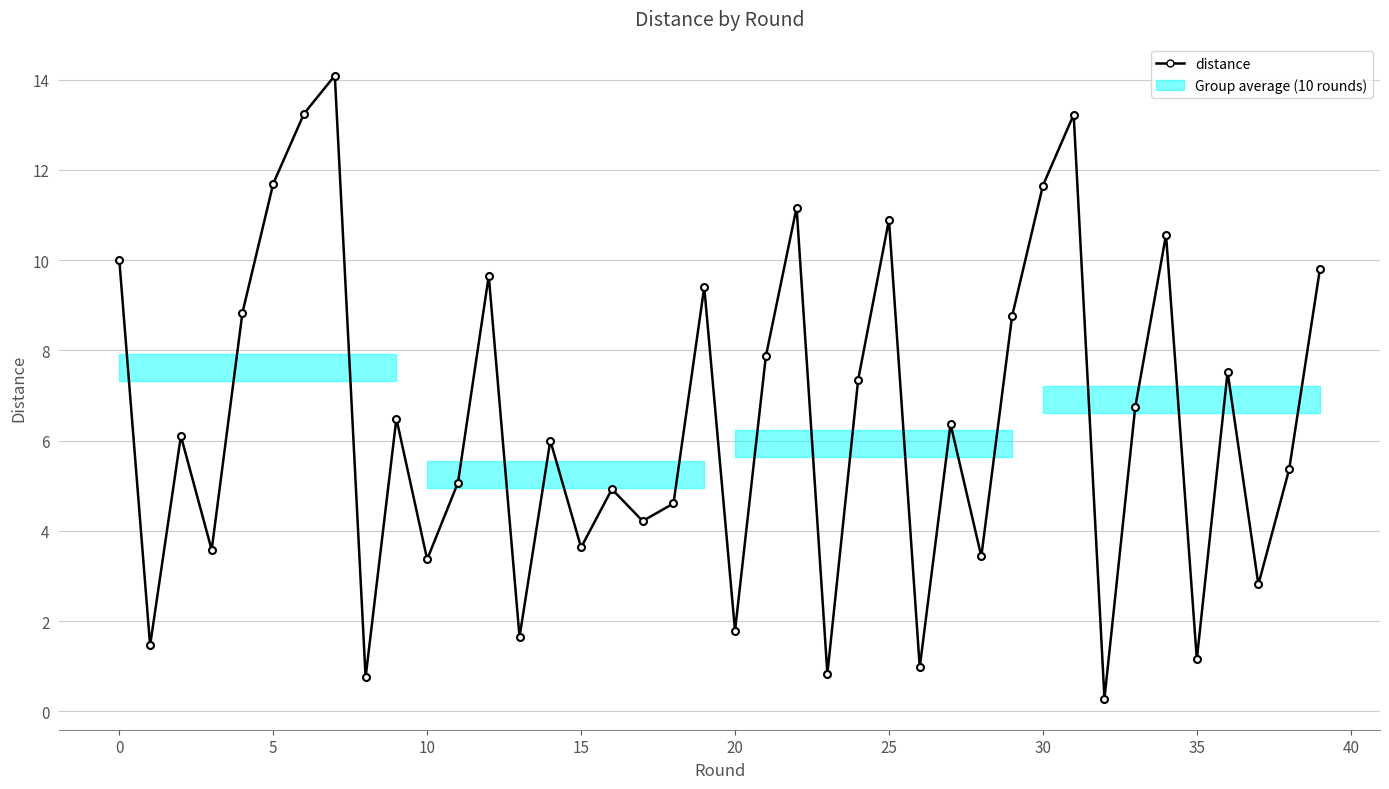

How many interior local valleys (lower than both neighbors) does the data have?

14